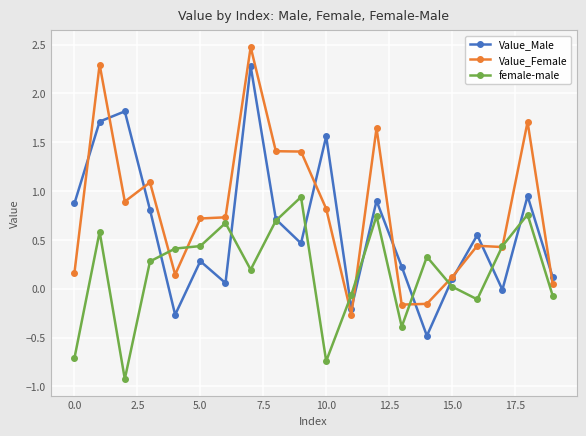

Which series has the largest total across all categories?

Value_Female